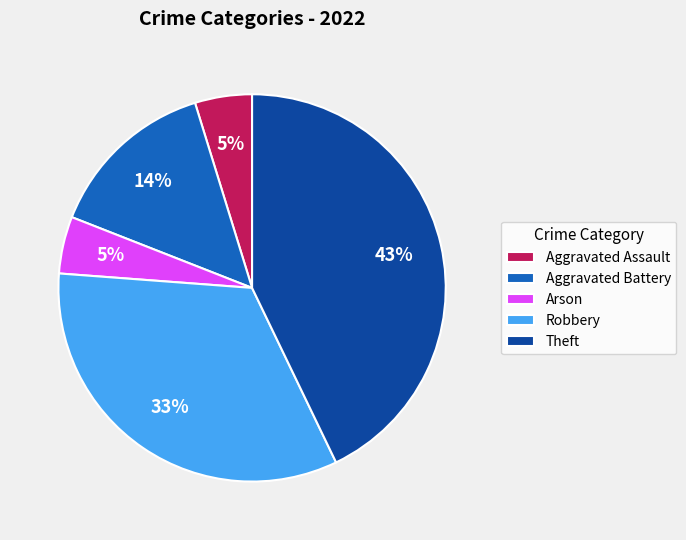

What percentage is the Theft slice, to the nearest percent?

43%